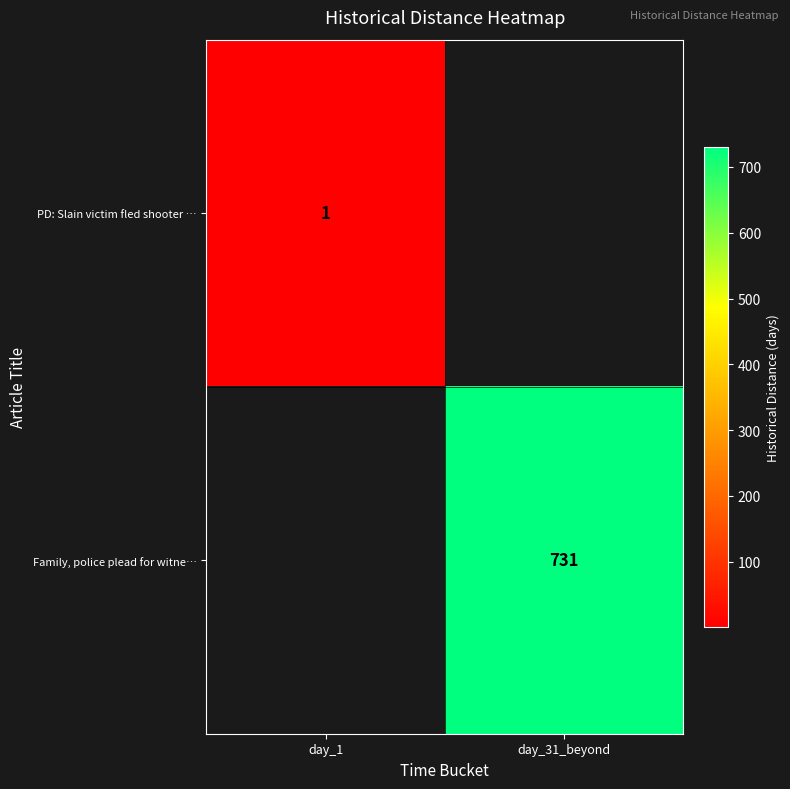

True or false: Family, police plead for witne… has a value of 437 at day_31_beyond.

False